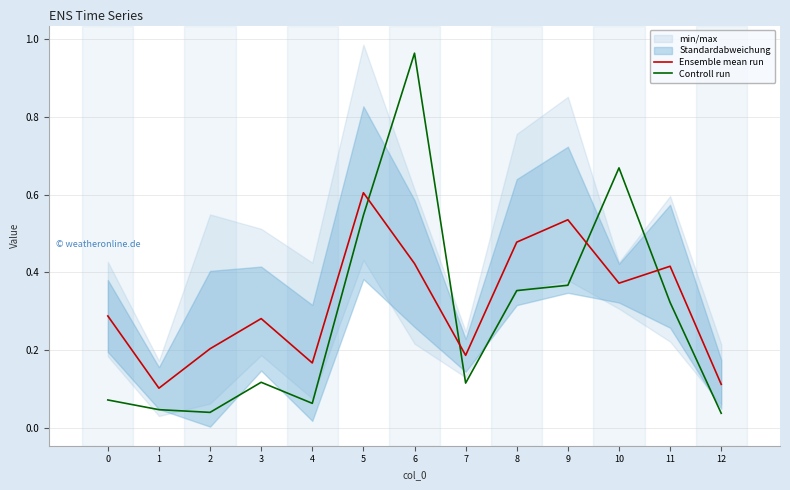

Reading left to right, what are all the values shown in this chart?

Ensemble mean run: 0.3	0.1	0.2	0.3	0.2	0.6	0.4	0.2	0.5	0.5	0.4	0.4	0.1
Controll run: 0.1	0.0	0.0	0.1	0.1	0.5	1.0	0.1	0.4	0.4	0.7	0.3	0.0